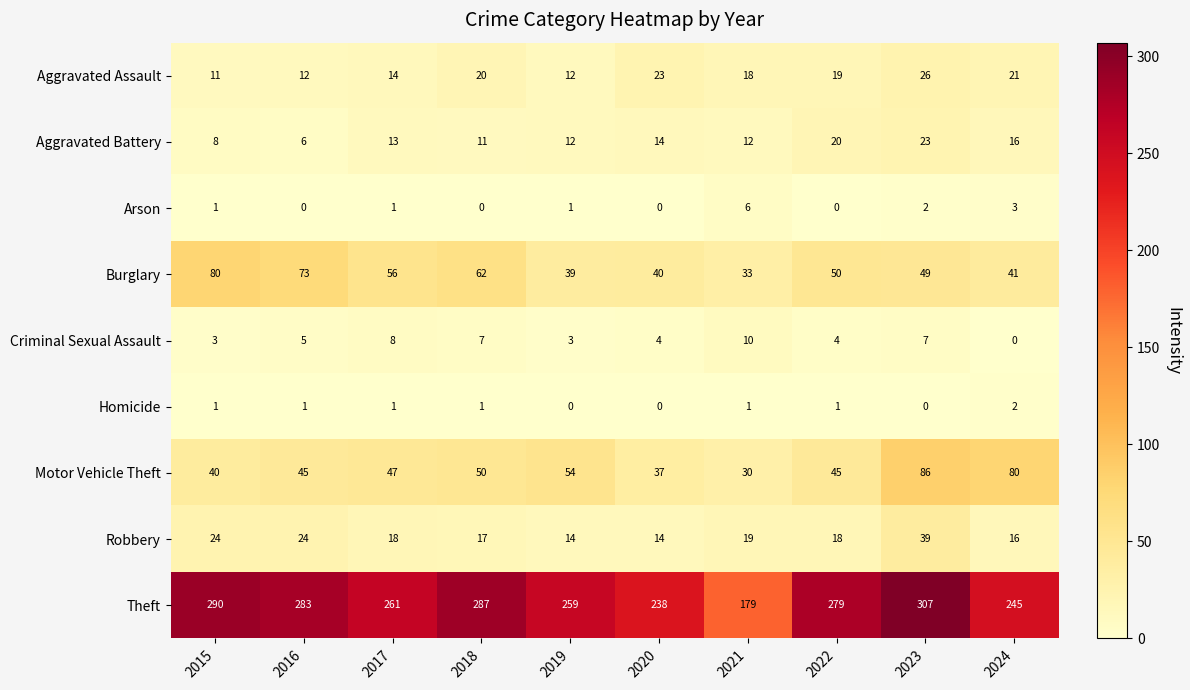

Is it true that Theft equals 261 at 2017?

True